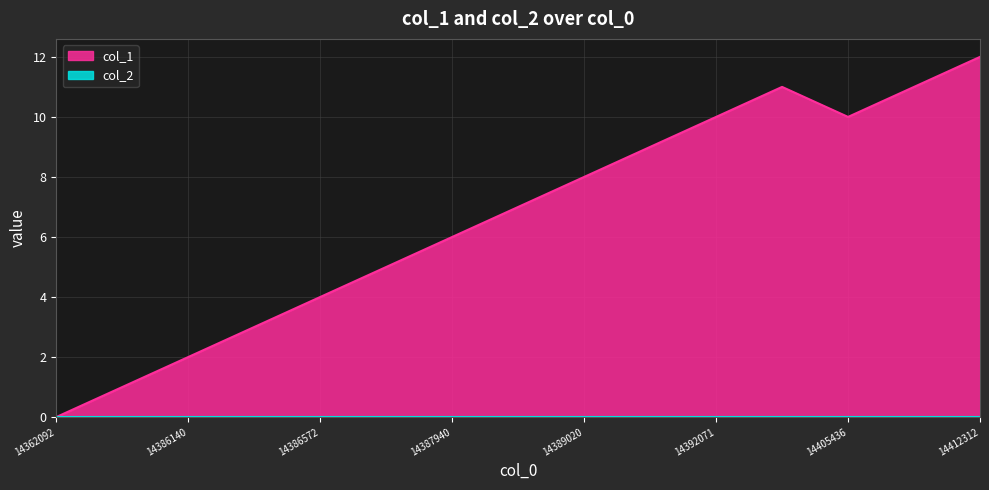

How many series are shown in this chart?

2